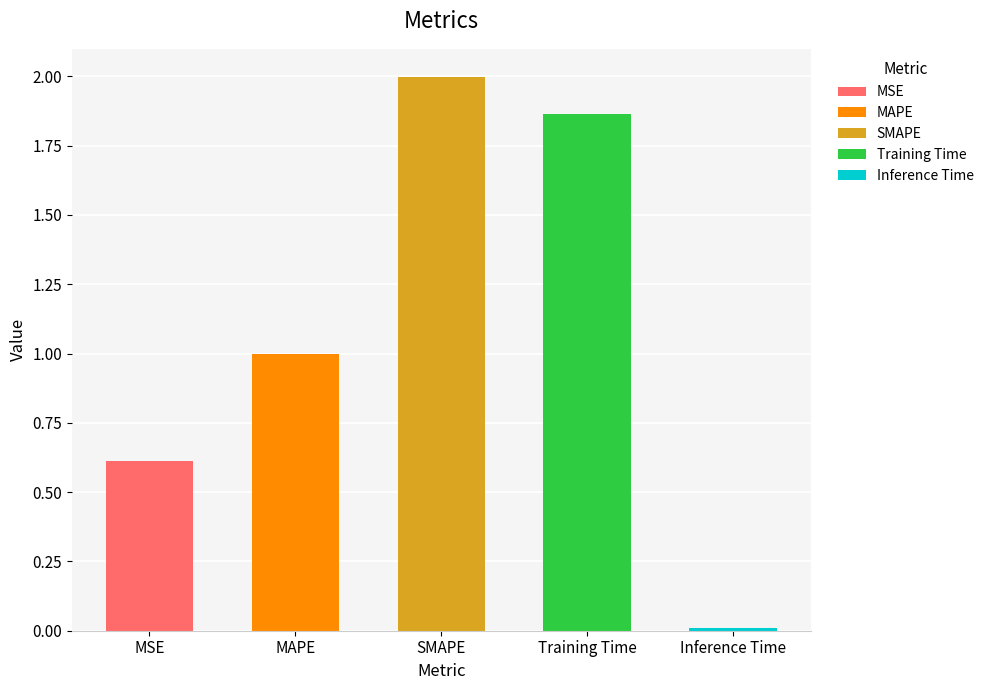

What is the approximate value at Training Time?

1.9